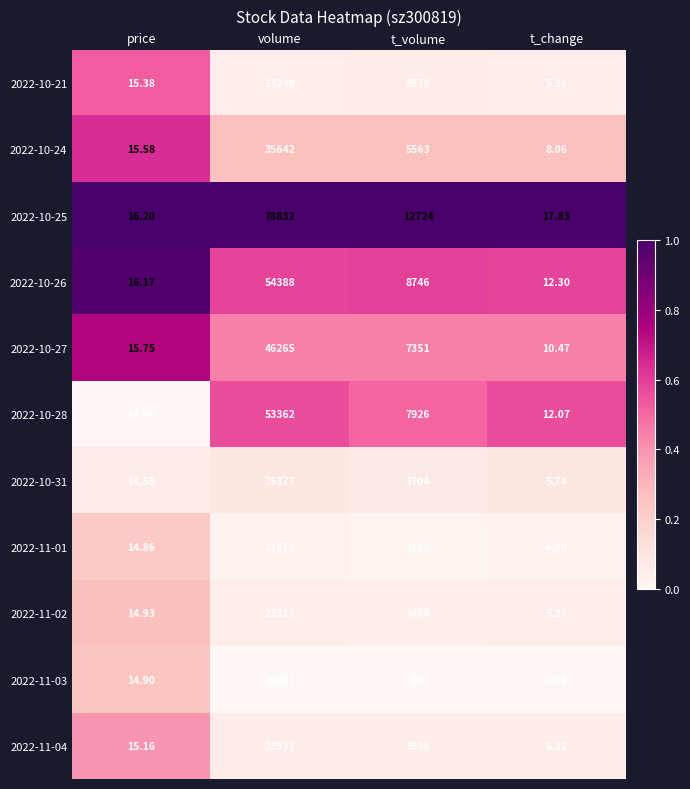

Count the number of categories in the chart.

4